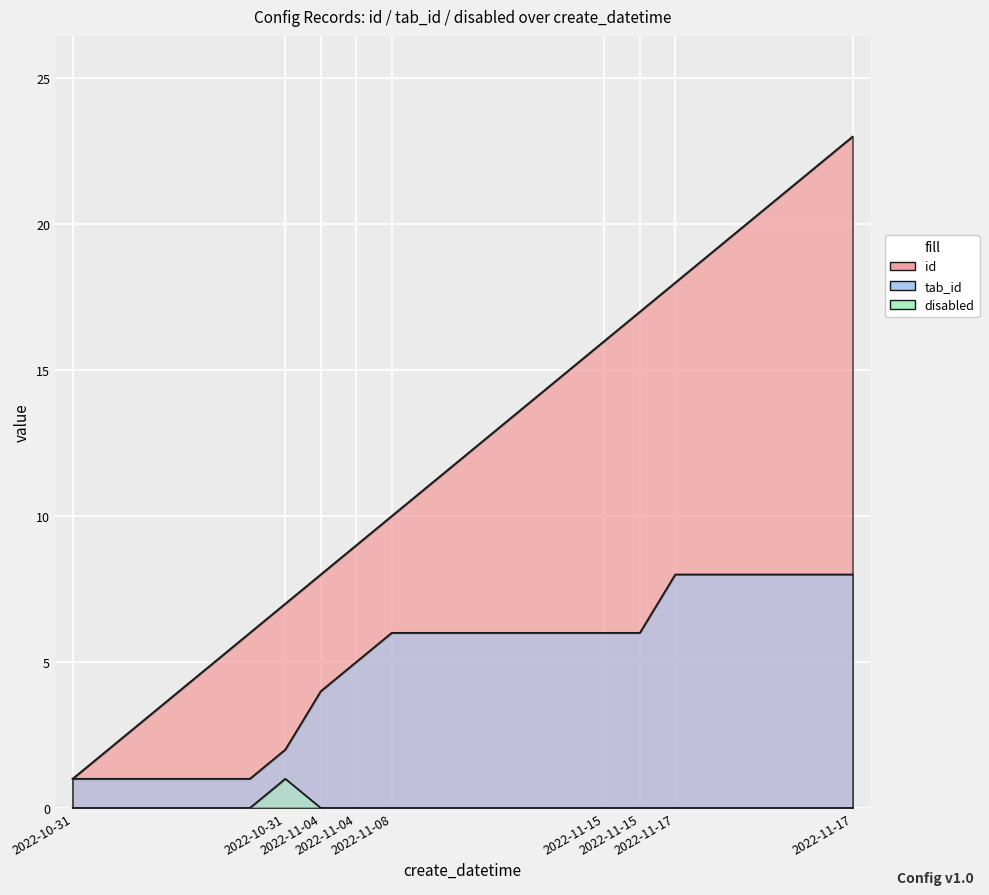

Reading left to right, transcribe all the data shown in this chart.

id: 1	2	3	4	5	6	7	8	9	10	11	12	13	14	15	16	17	18	19	20	21	22	23
tab_id: 1	1	1	1	1	1	2	4	5	6	6	6	6	6	6	6	6	8	8	8	8	8	8
disabled: 0	0	0	0	0	0	1	0	0	0	0	0	0	0	0	0	0	0	0	0	0	0	0